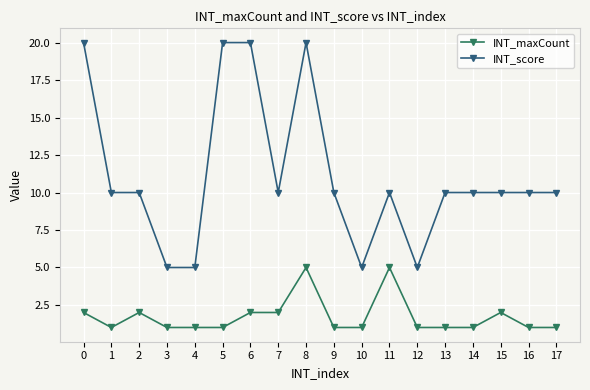

List the series in order of their overall mean, lowest first.

INT_maxCount, INT_score